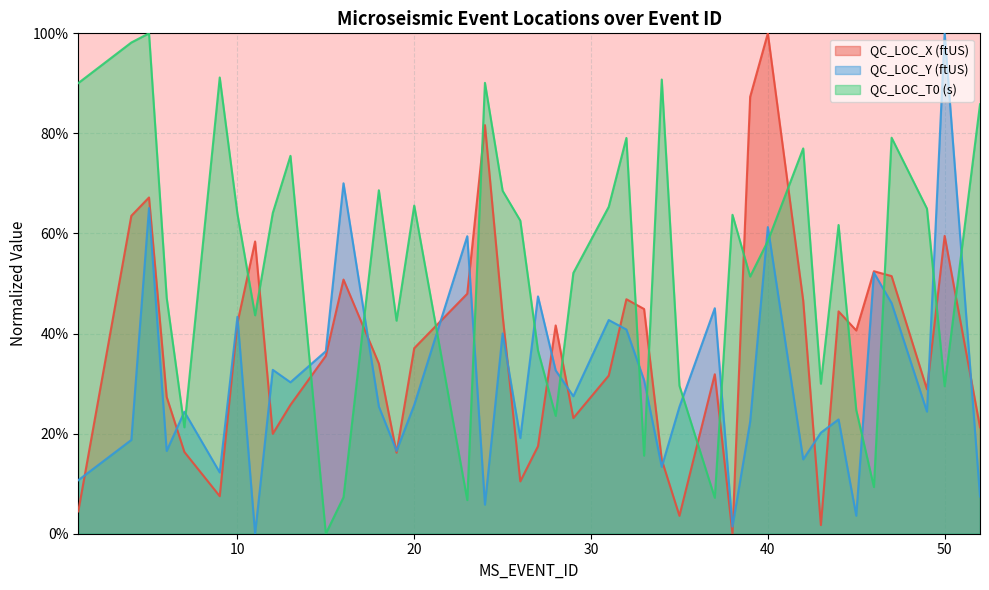

What are all the series names shown in the legend?

QC_LOC_X (ftUS), QC_LOC_Y (ftUS), QC_LOC_T0 (s)